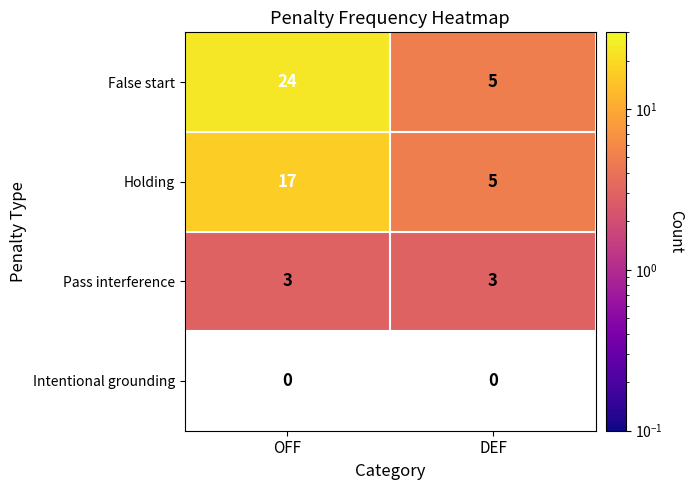

Is it true that False start equals 24 at OFF?

True